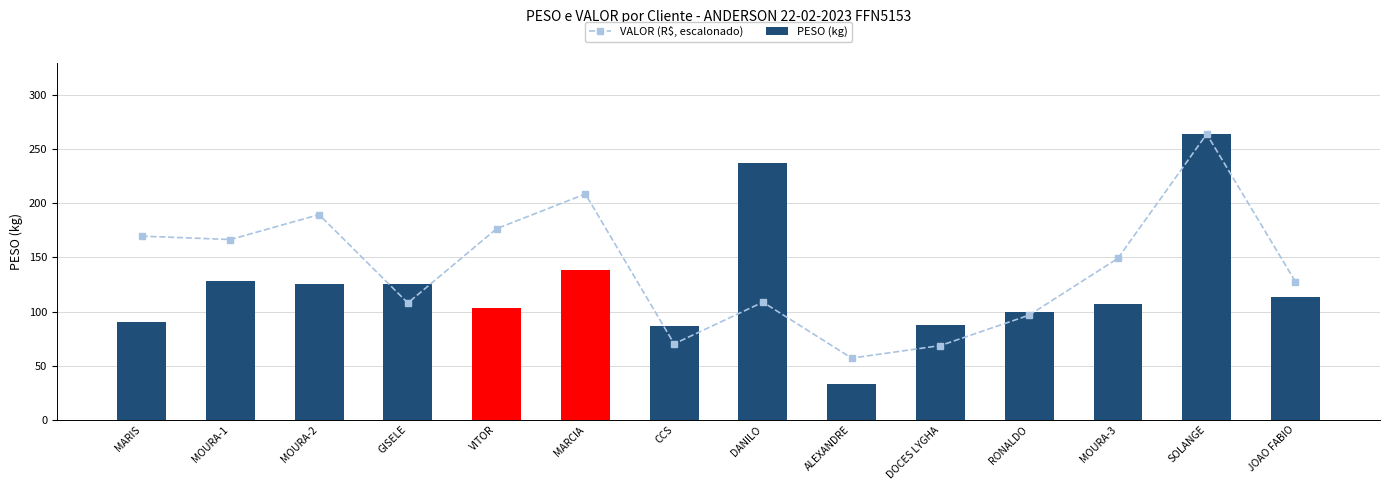

Reading right to left, transcribe all the data shown in this chart.

VALOR (R$, escalonado): 127.5	264.0	149.1	96.6	68.5	56.9	108.6	70.1	208.6	176.5	107.9	189.5	166.5	169.7
PESO (kg): 113.0	264.0	107.3	99.9	87.1	32.9	237.5	86.9	138.6	103.1	125.6	125.1	128.4	90.2